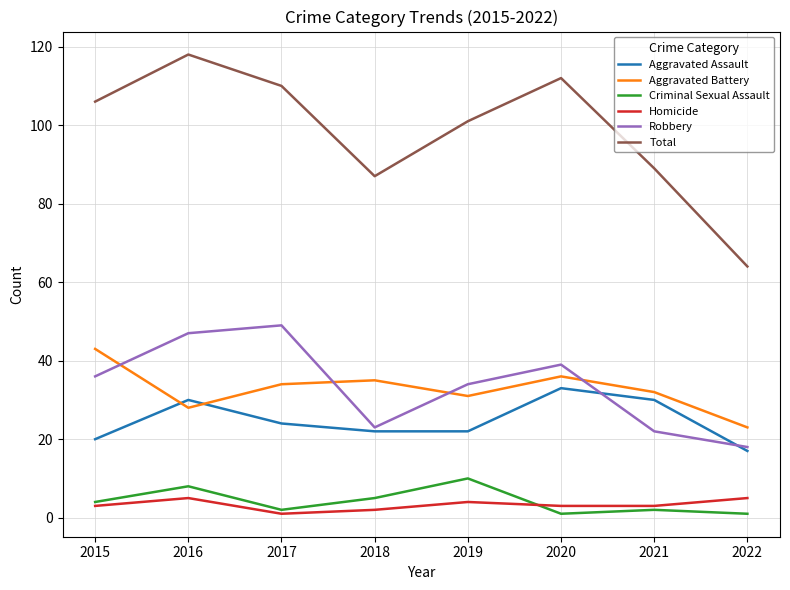

How many Aggravated Assault values are between 22 and 30?

5